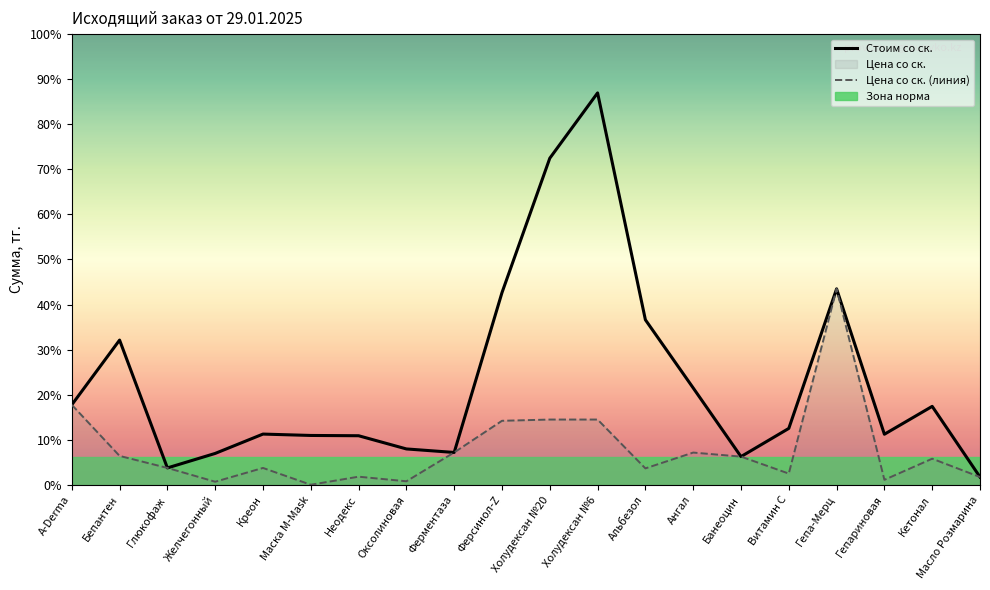

What is the difference between the Стоим со ск. values at Бепантен and Креон?

7139.9